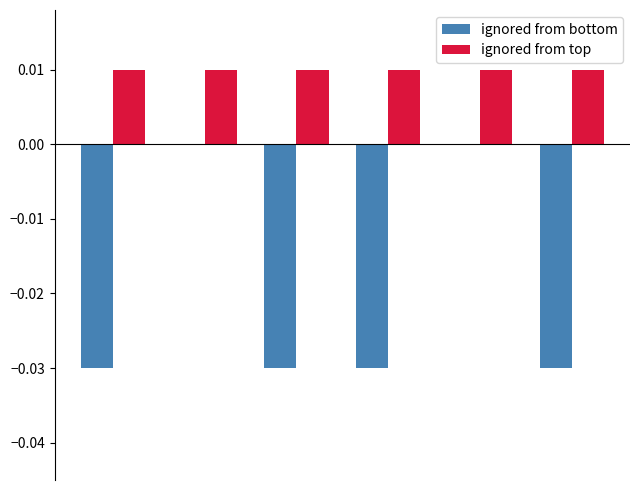

Are the bars horizontal?

No